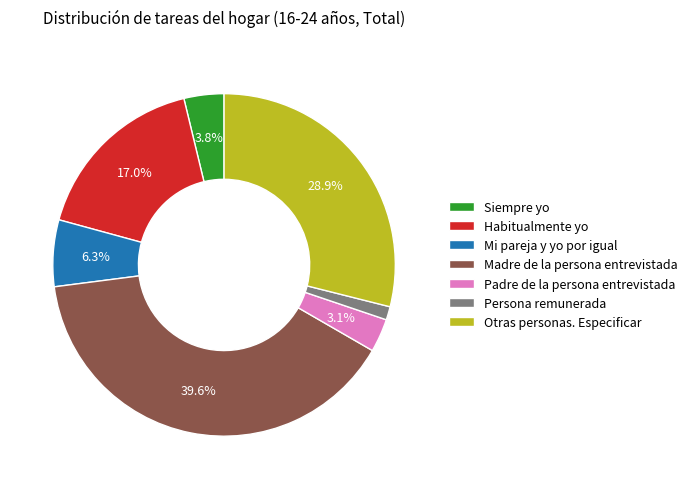

Is there a majority slice in this chart?

No